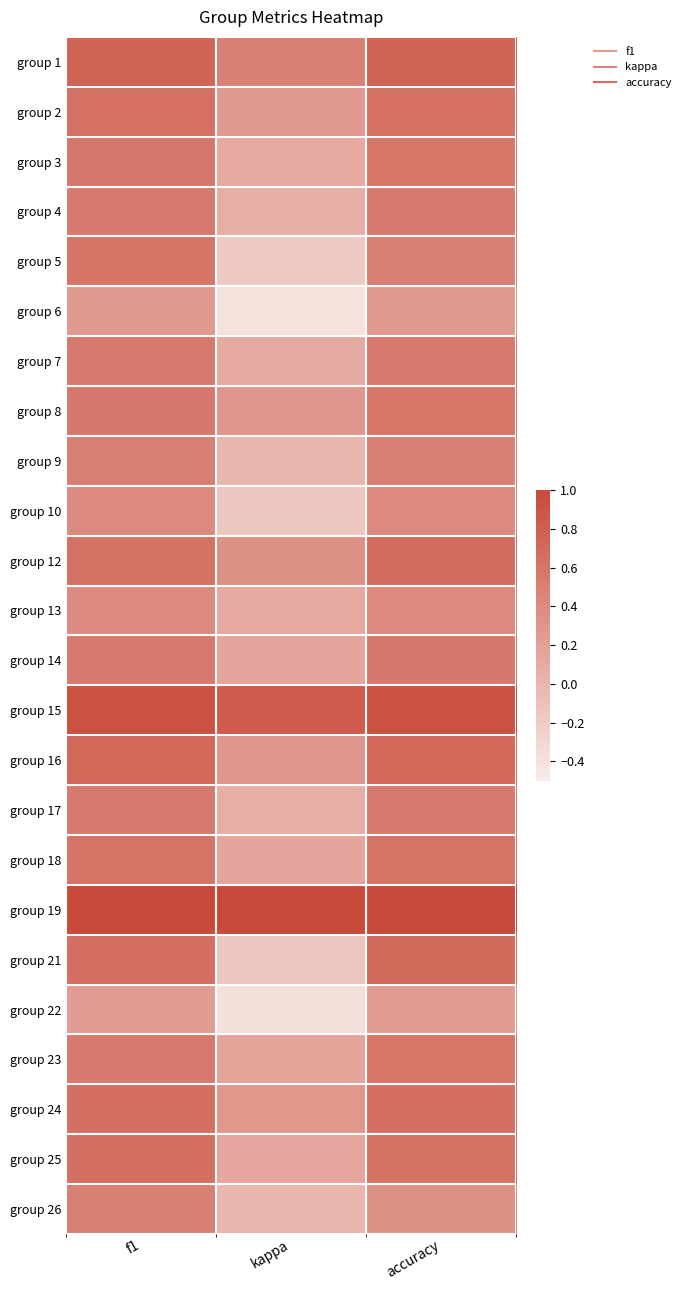

At kappa, list the series in order from largest to smallest.

group 19, group 15, group 1, group 12, group 16, group 8, group 24, group 2, group 23, group 18, group 14, group 25, group 3, group 13, group 7, group 17, group 4, group 9, group 26, group 10, group 21, group 5, group 22, group 6